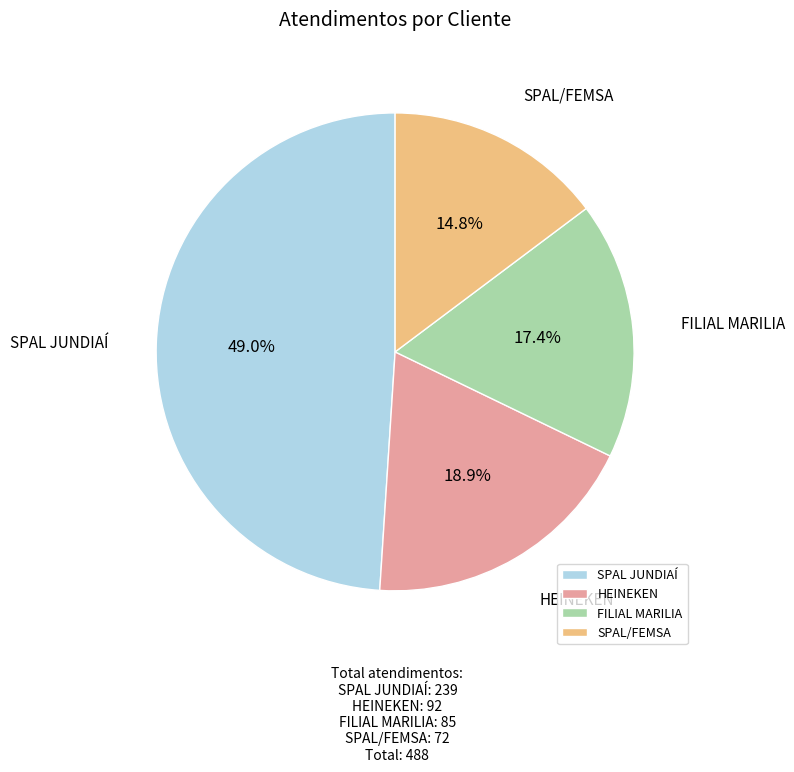

How many segments does this pie chart have?

4